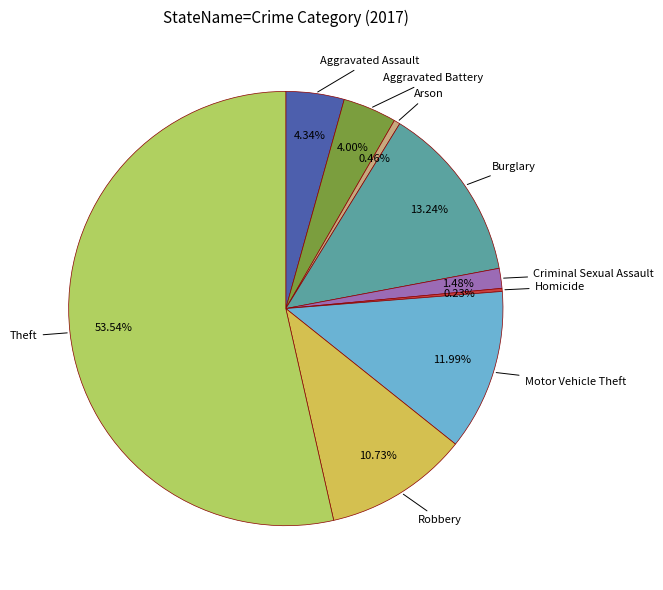

To the nearest percent, what percentage of the pie is Aggravated Assault?

4%